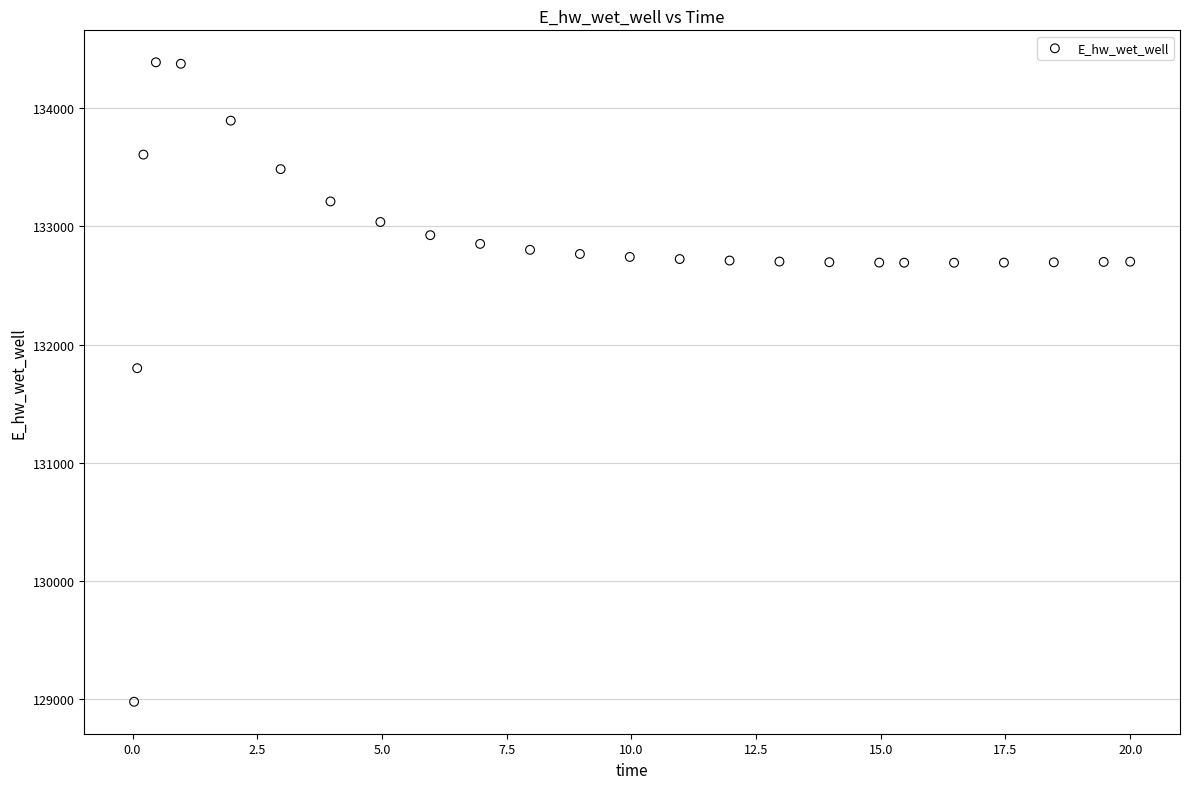

What is the range of Y values (max minus min)?

5406.8